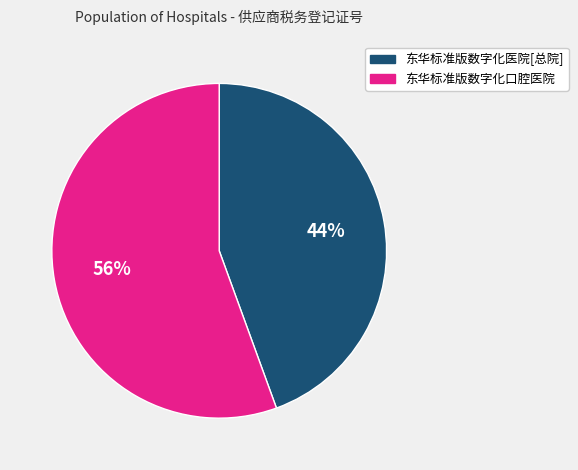

Which slice is the smallest?

东华标准版数字化医院[总院]